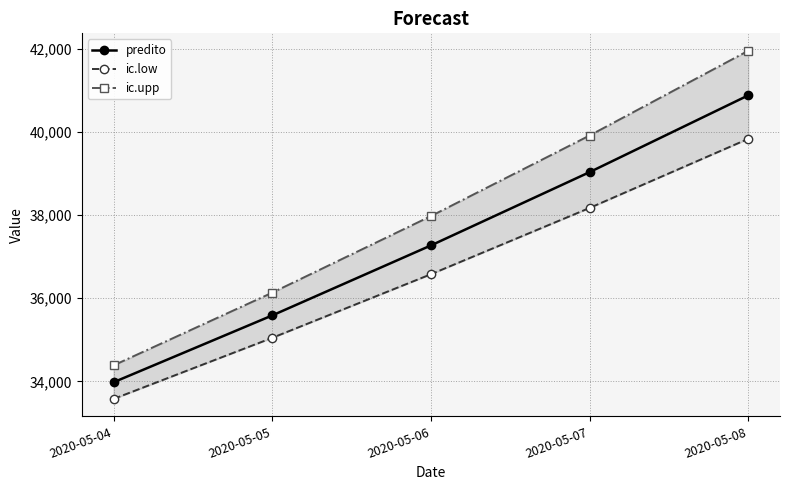

Which category has the lowest value in the predito series?

2020-05-04